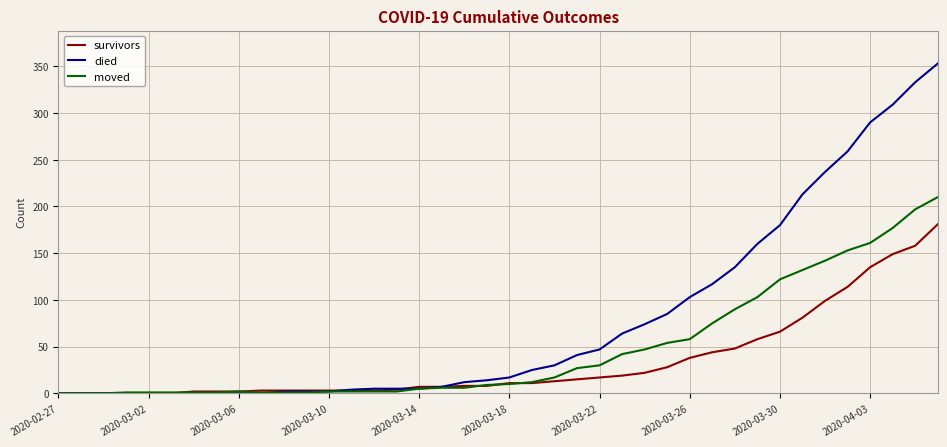

Which series has the widest spread of values?

died